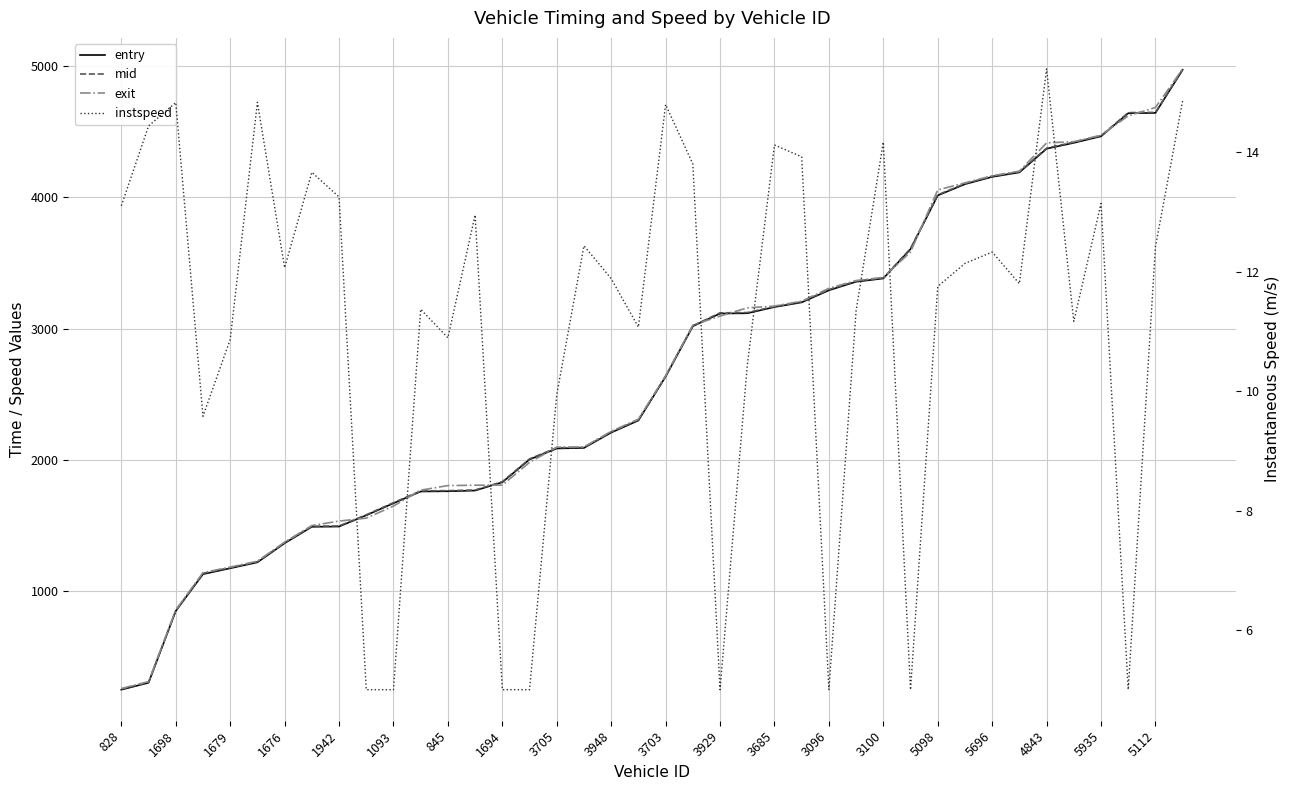

What is the value of the mid point at the 26th from the left?

3203.5